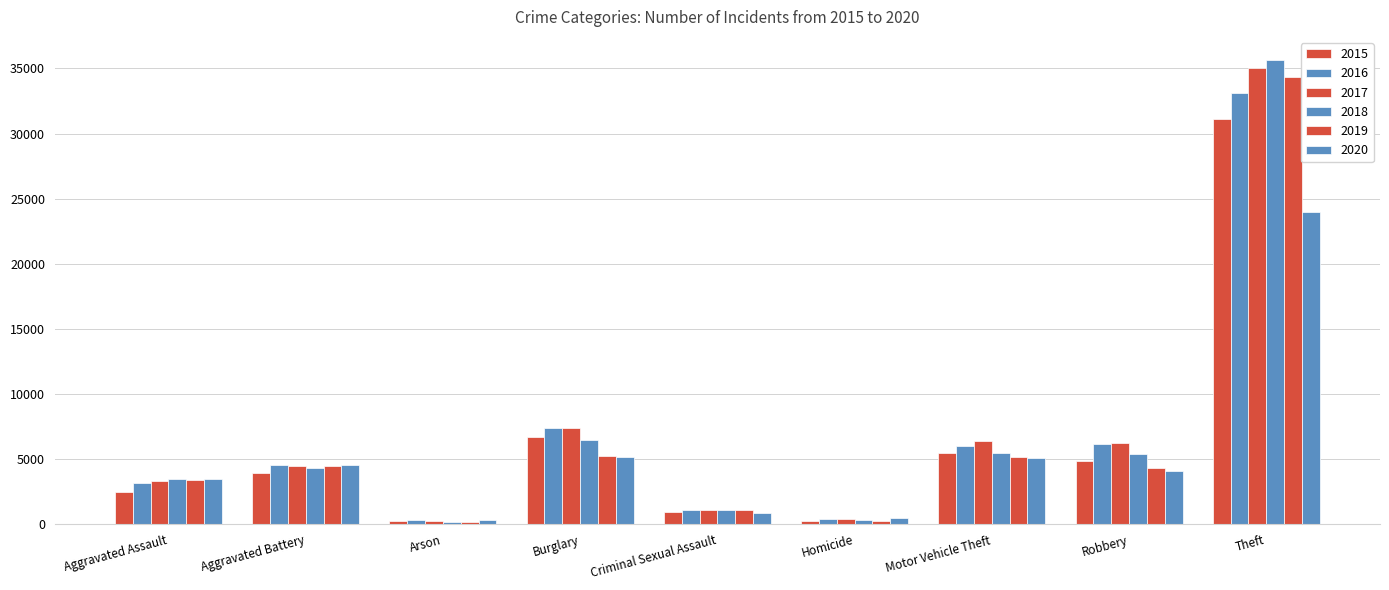

Read the 2017 value at Burglary, to the nearest 10.

7400